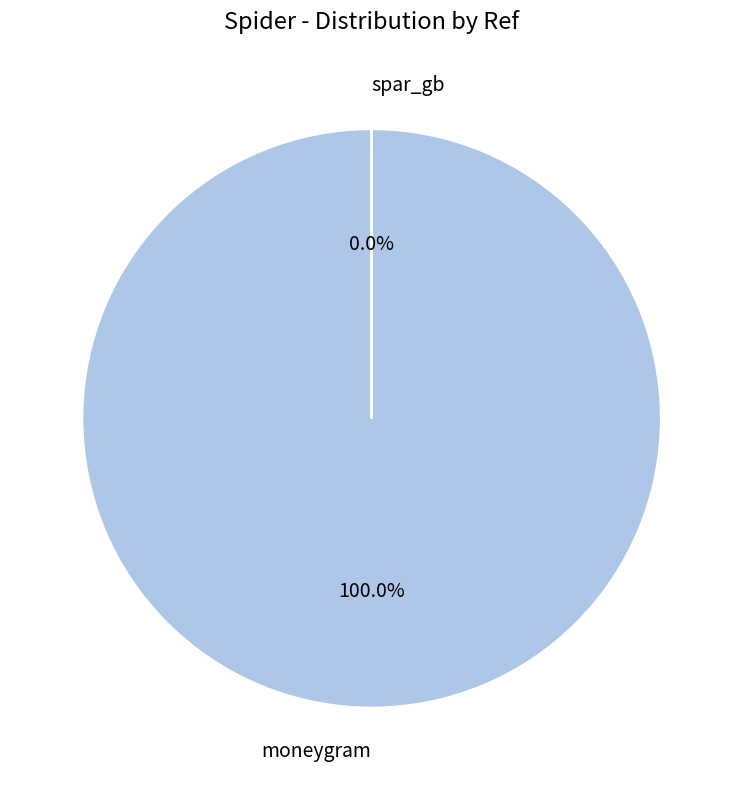

Combined, what portion of the pie is spar_gb and moneygram?

100.0%